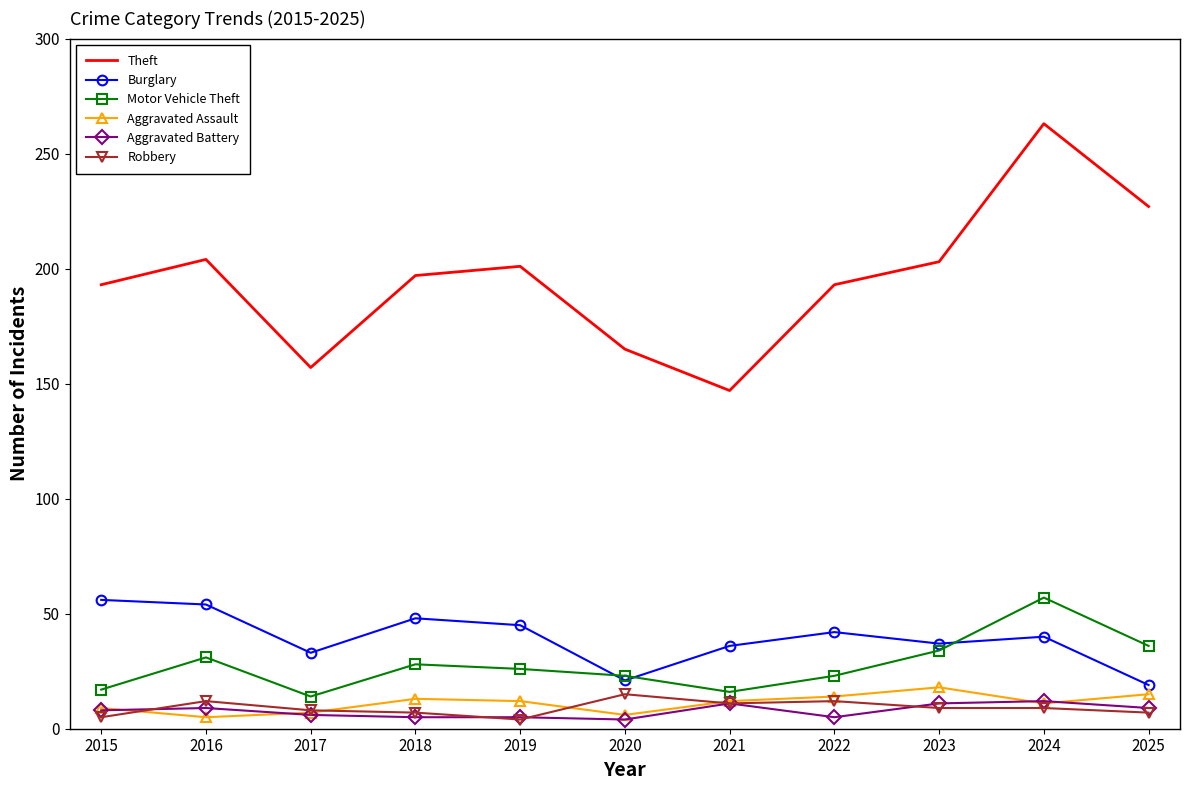

Which series has the largest total across all categories?

Theft